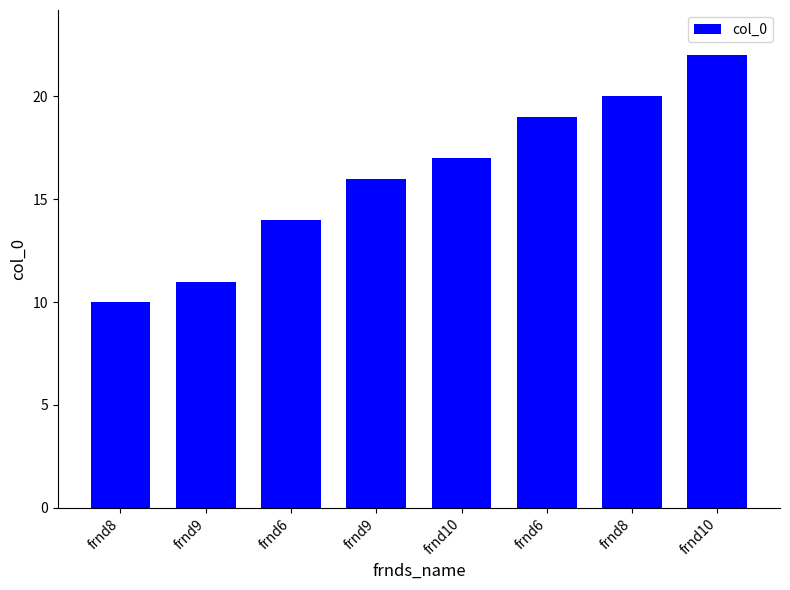

How many bars are there in total?

8